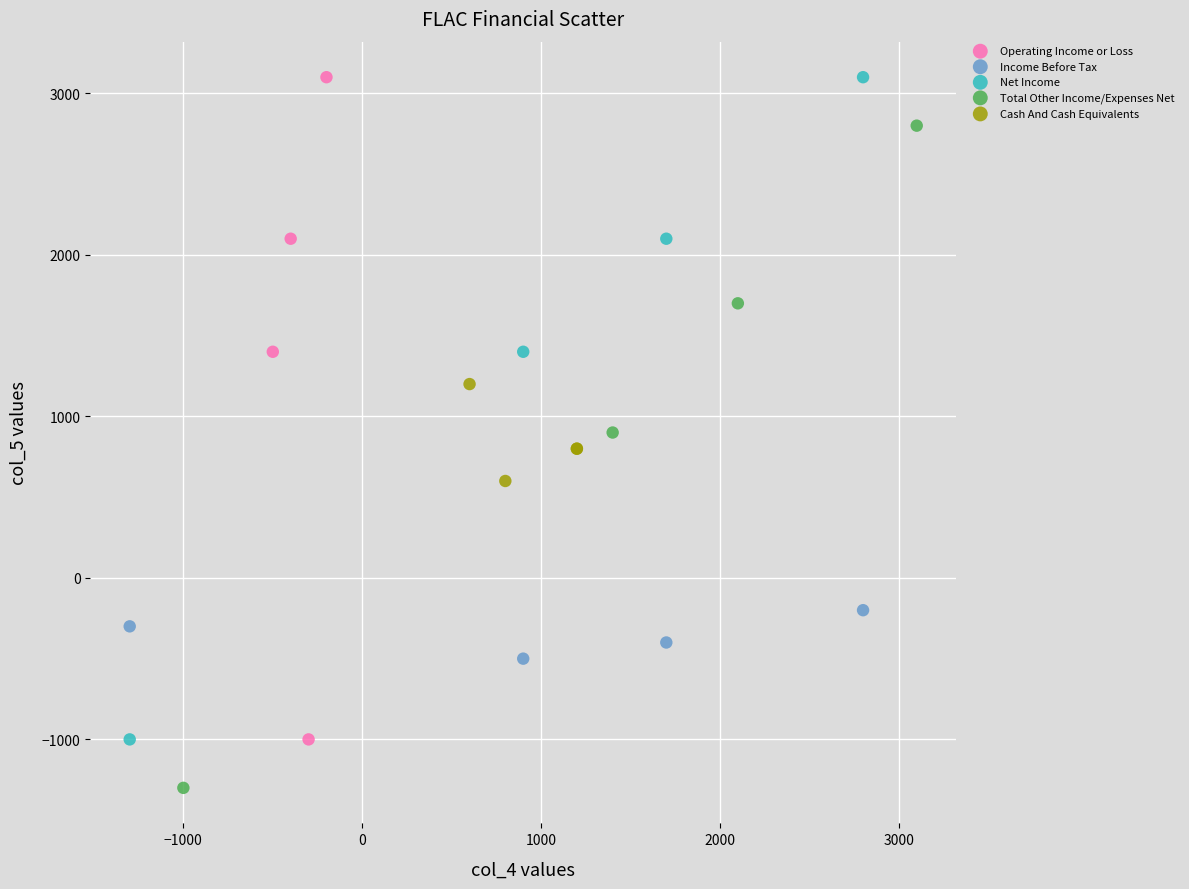

Which series contains the lowest Y value?

Total Other Income/Expenses Net